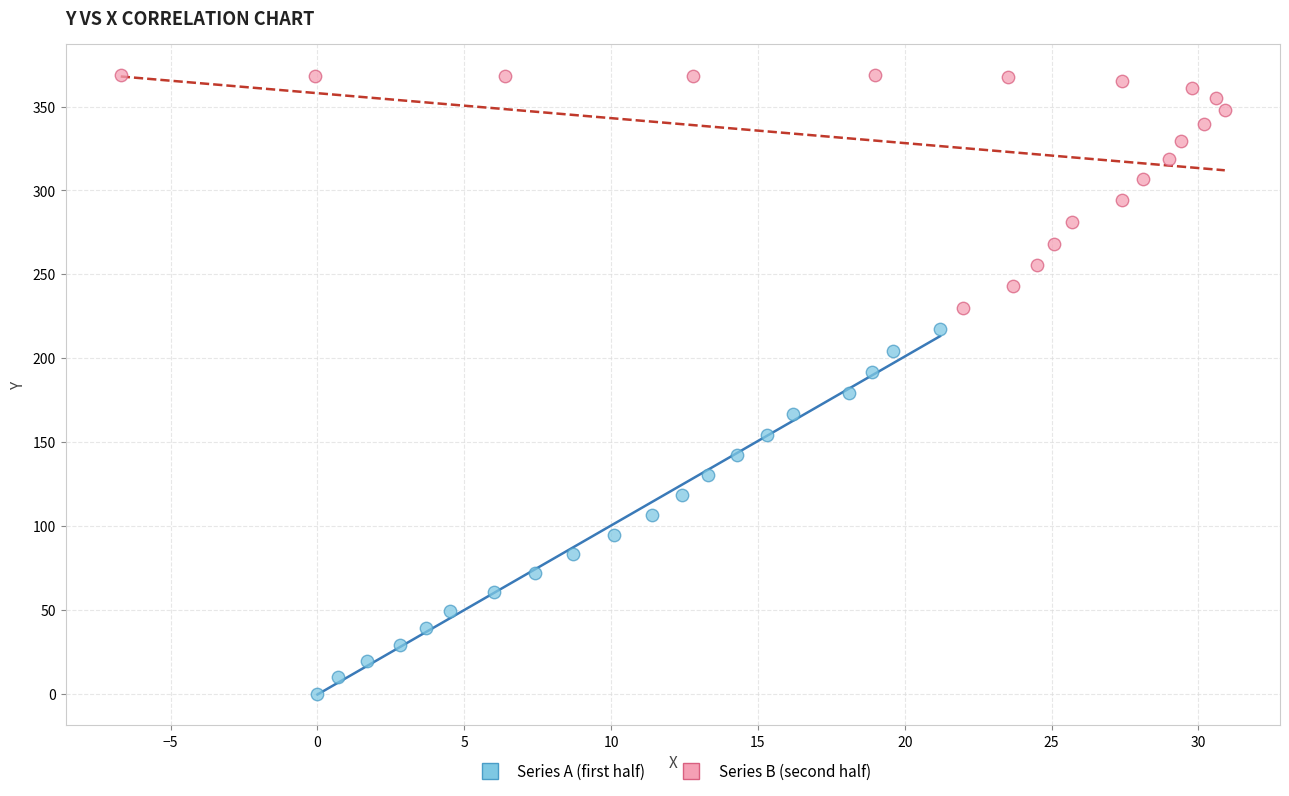

Which series has the widest spread of Y values?

Series A (first half)